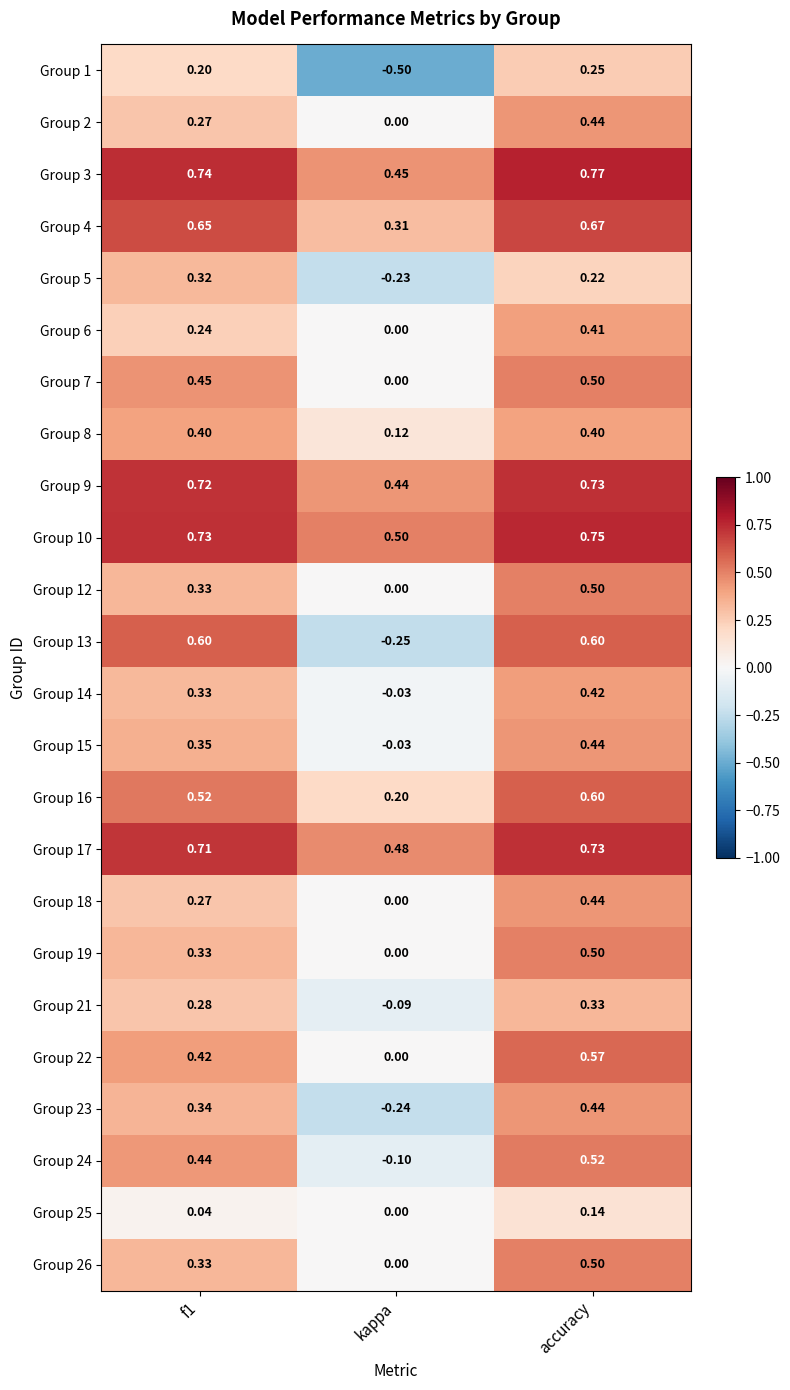

At which category is the sum across all series the highest?

accuracy